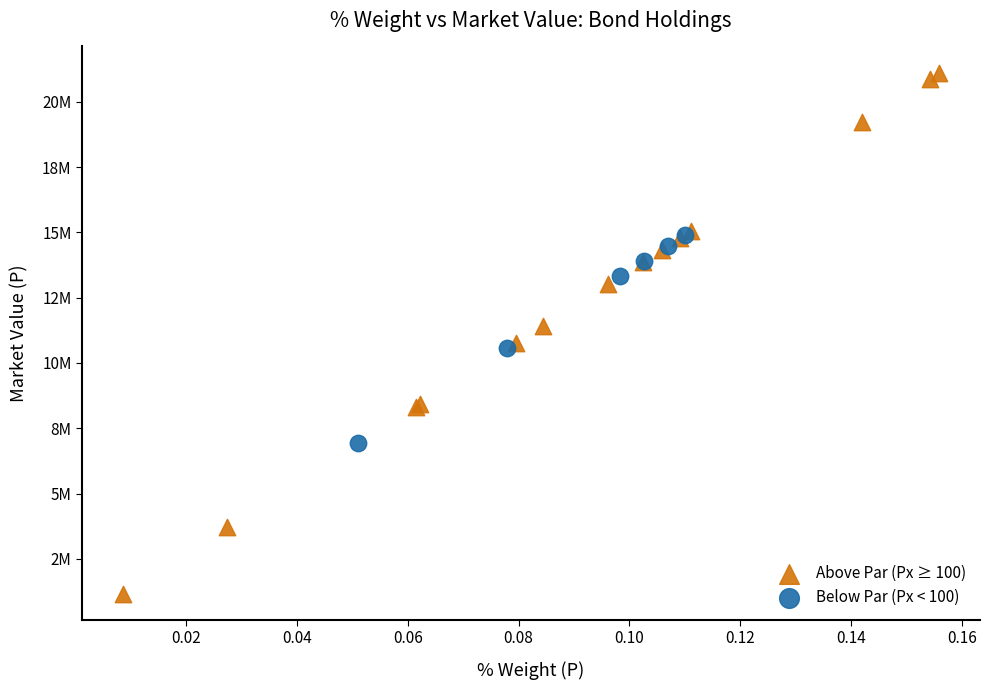

What are all the series names shown in the legend?

Above Par (Px ≥ 100), Below Par (Px < 100)